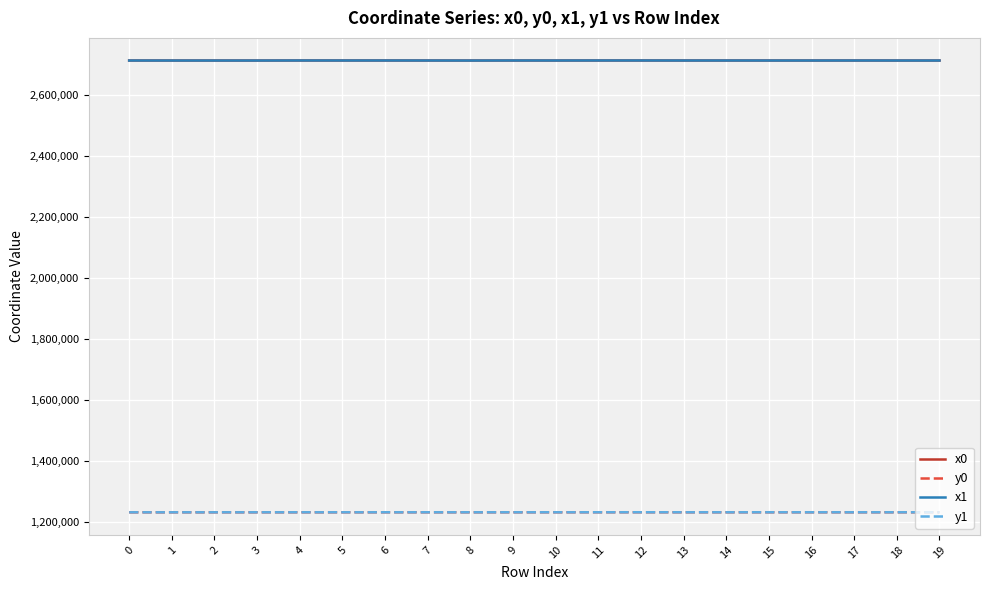

What is the spread (max minus min) of values at 3?

1479469.2